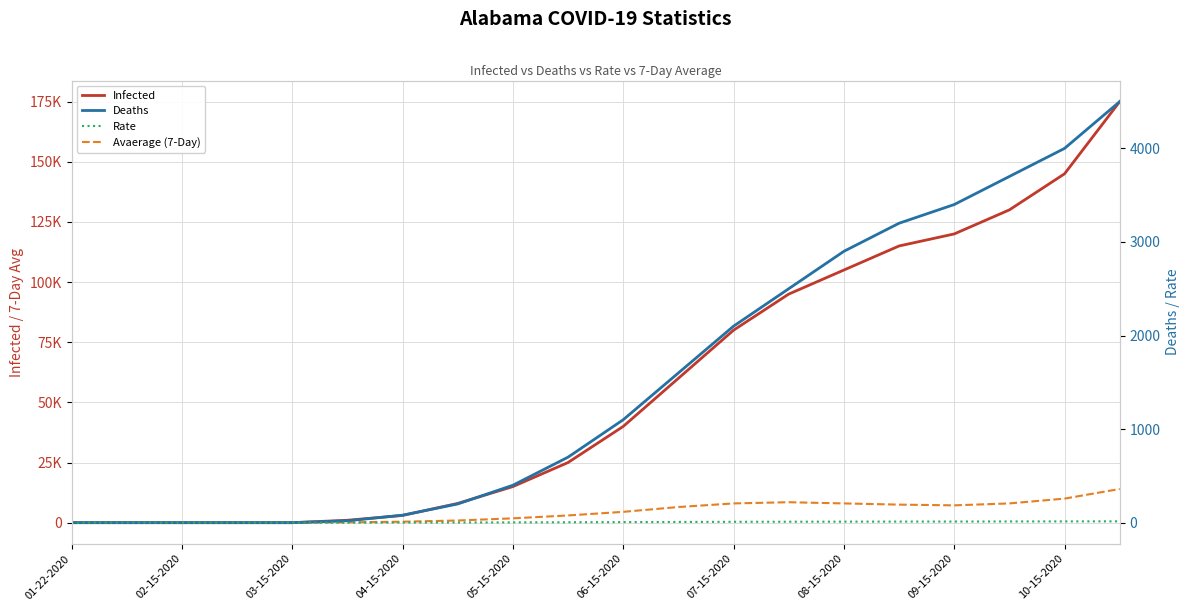

What is the value of the Infected point at the 17th from the left?

120000.0